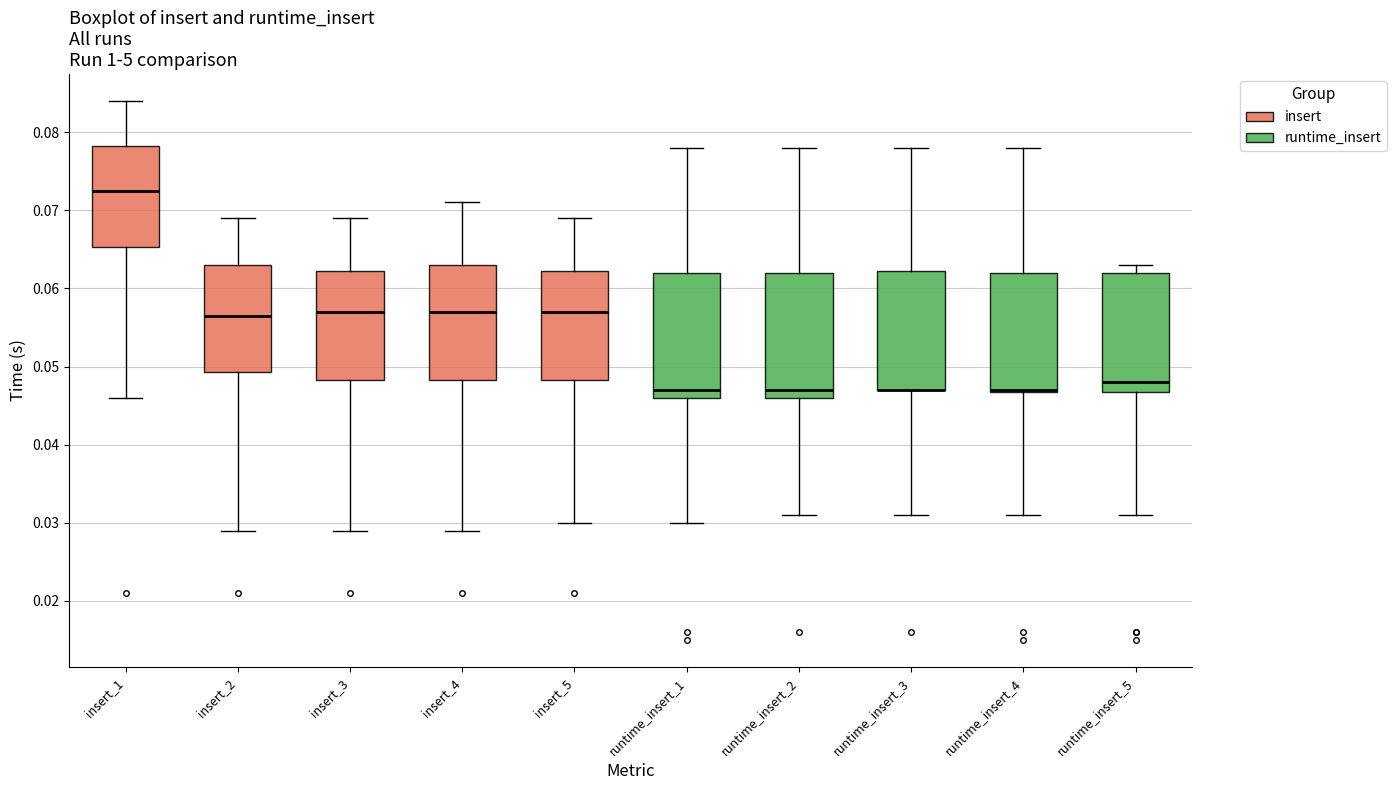

Reading left to right, read every box against the y-axis: the position of its median line, the range the box covers, and the ends of its whiskers. The values are not printed on the chart, so give them approximately, as read against the axis.

insert_1: median 0.073, box 0.065 to 0.078, whiskers 0.046 to 0.084
insert_2: median 0.057, box 0.049 to 0.063, whiskers 0.029 to 0.069
insert_3: median 0.057, box 0.048 to 0.062, whiskers 0.029 to 0.069
insert_4: median 0.057, box 0.048 to 0.063, whiskers 0.029 to 0.071
insert_5: median 0.057, box 0.048 to 0.062, whiskers 0.030 to 0.069
runtime_insert_1: median 0.047, box 0.046 to 0.062, whiskers 0.030 to 0.078
runtime_insert_2: median 0.047, box 0.046 to 0.062, whiskers 0.031 to 0.078
runtime_insert_3: median 0.047 (drawn on the box's lower edge), box 0.047 to 0.062, whiskers 0.031 to 0.078
runtime_insert_4: median 0.047 (drawn on the box's lower edge), box 0.047 to 0.062, whiskers 0.031 to 0.078
runtime_insert_5: median 0.048, box 0.047 to 0.062, whiskers 0.031 to 0.063